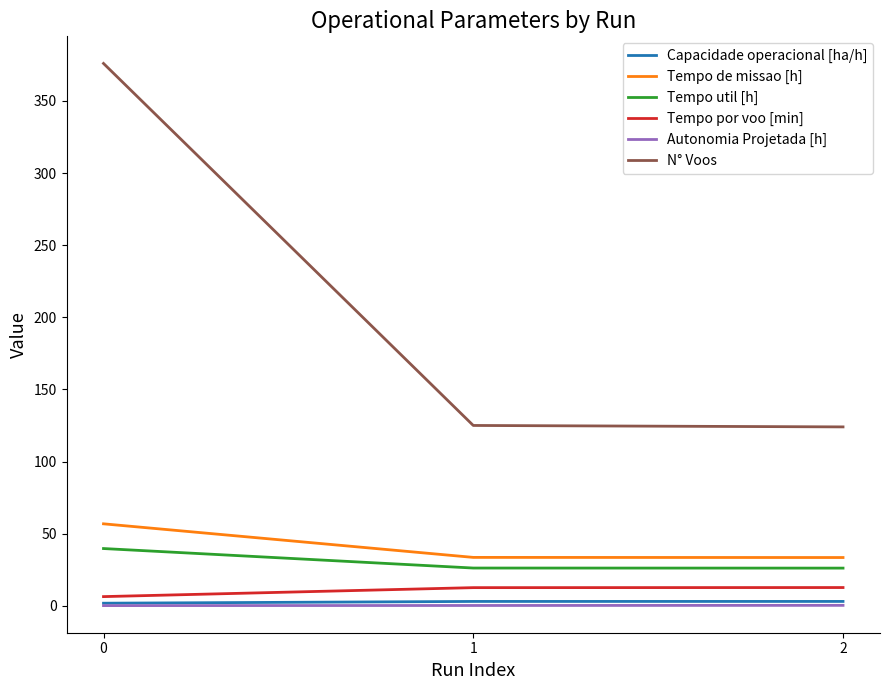

What is the sum of all N° Voos values?

625.0